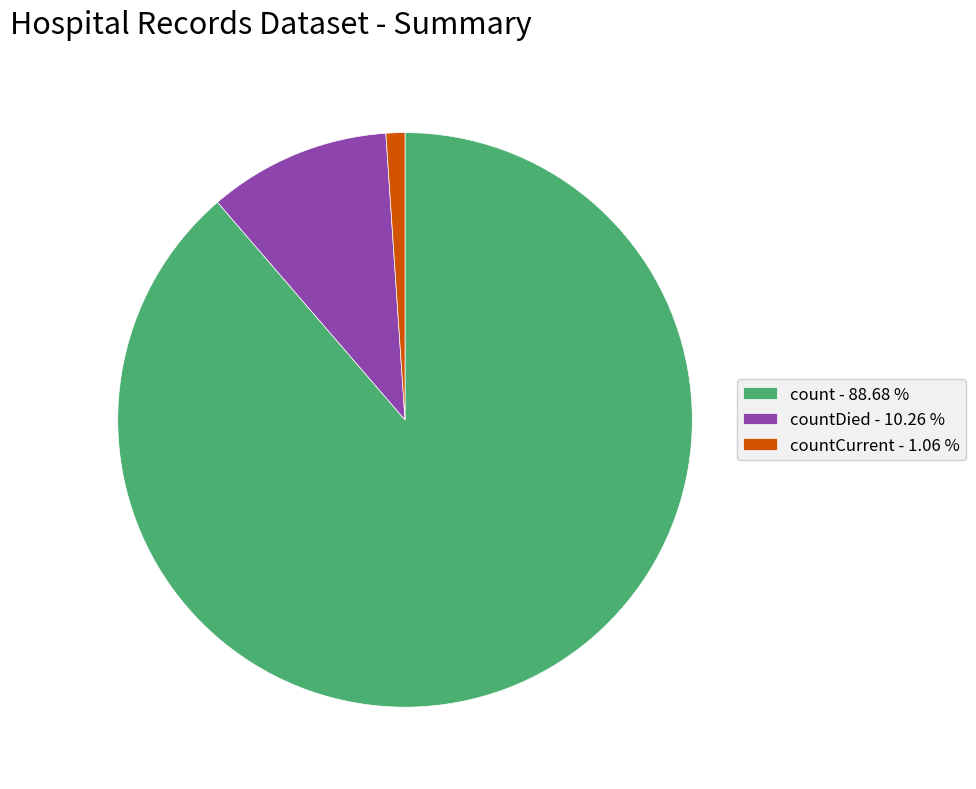

Between countCurrent - 1.06 % and count - 88.68 %, which is larger?

count - 88.68 %